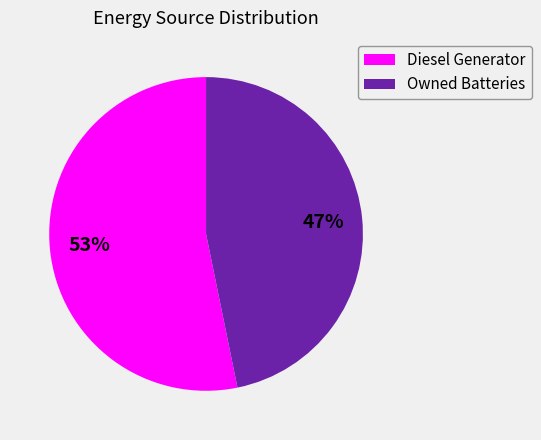

Do Diesel Generator and Owned Batteries together represent more than half of the pie?

Yes